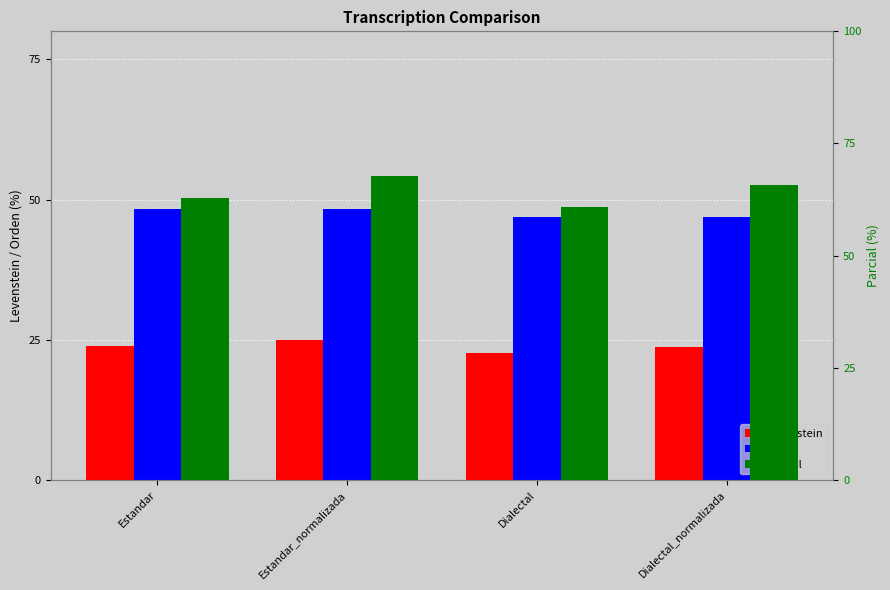

How many bars are there in each group?

3